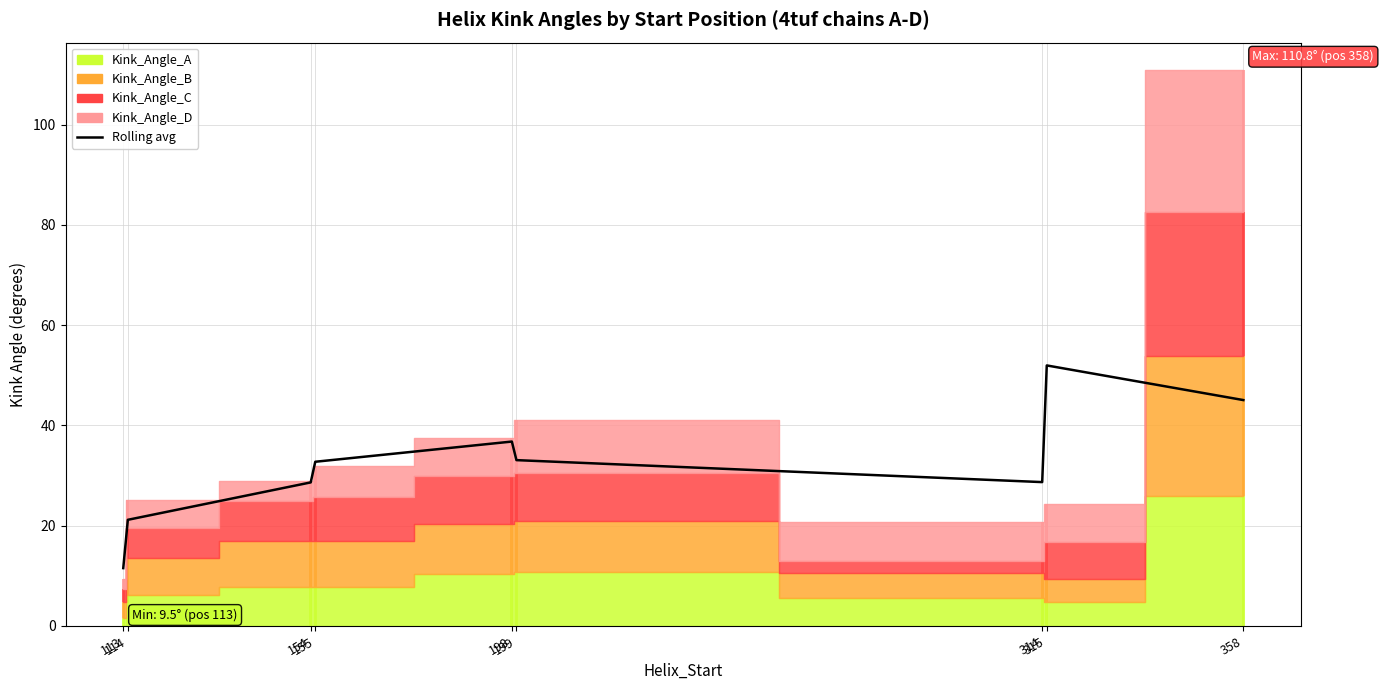

How many values are below 32?

4